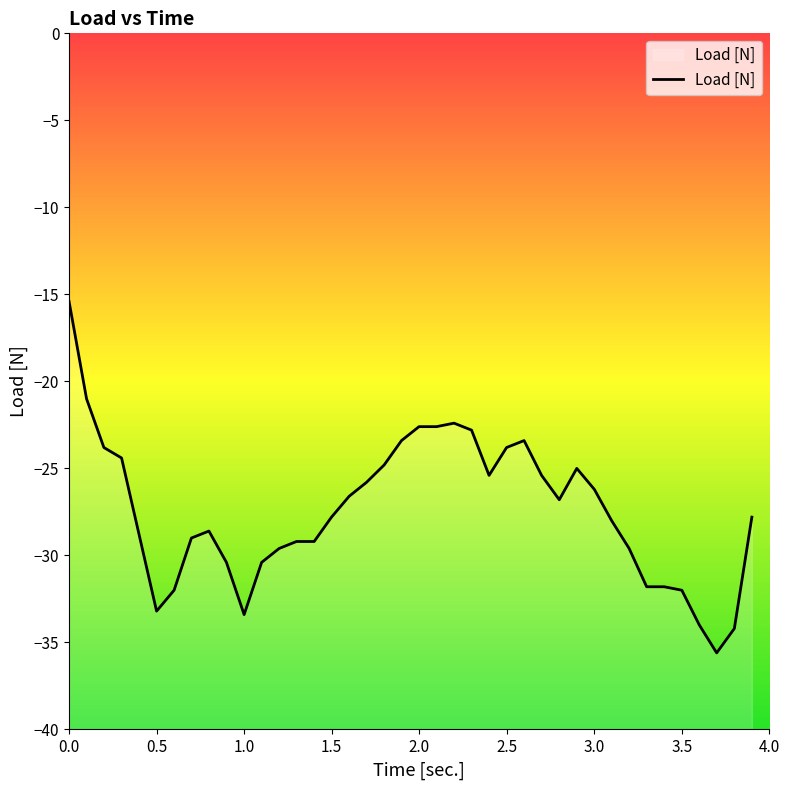

What is the label of the 22nd point from the left?

2.099